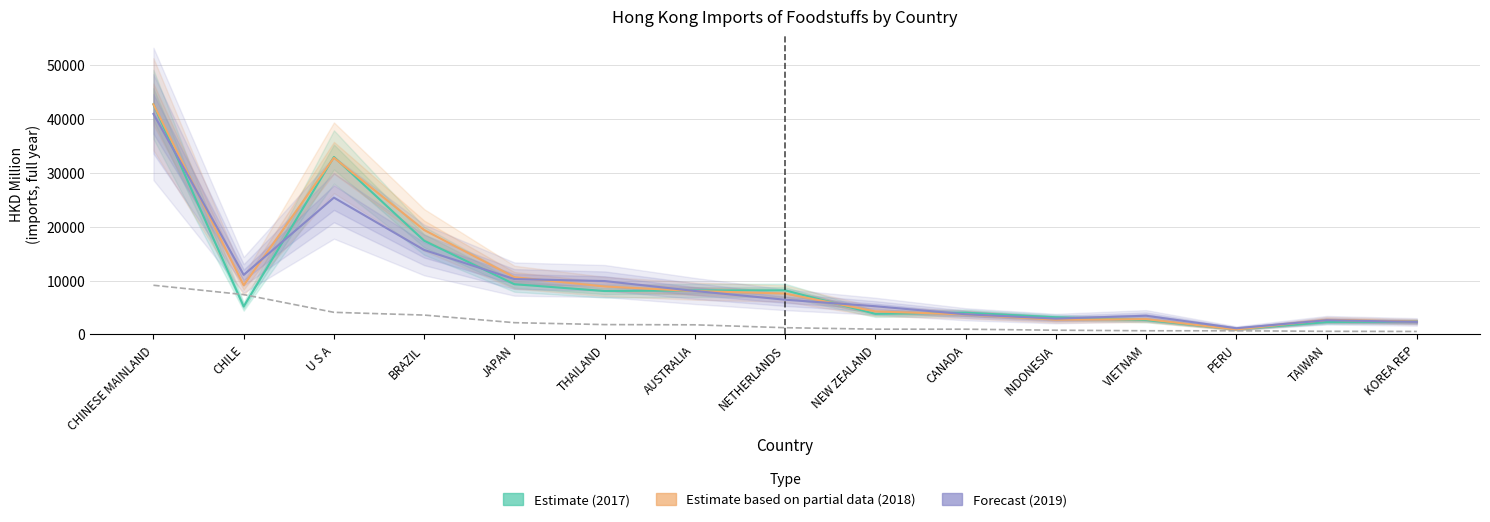

True or false: 2020 Q1 (partial) and Forecast (2019) intersect in this chart.

False